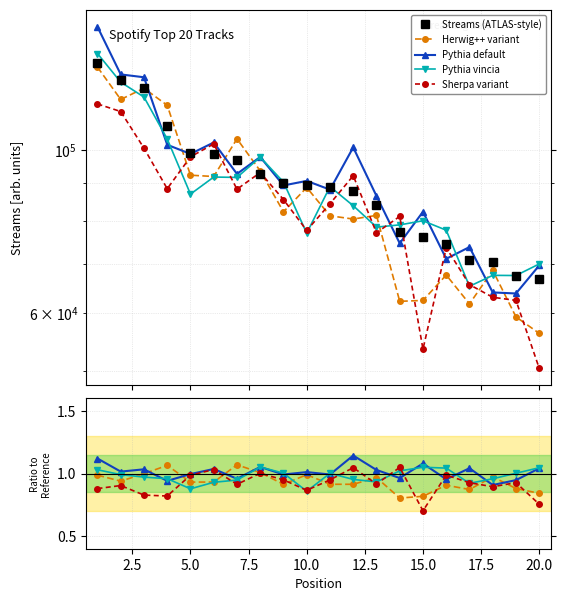

List the labels in order of value, smallest first.

20, 19, 18, 17, 16, 15, 14, 13, 12, 11, 10, 9, 8, 7, 6, 5, 4, 3, 2, 1